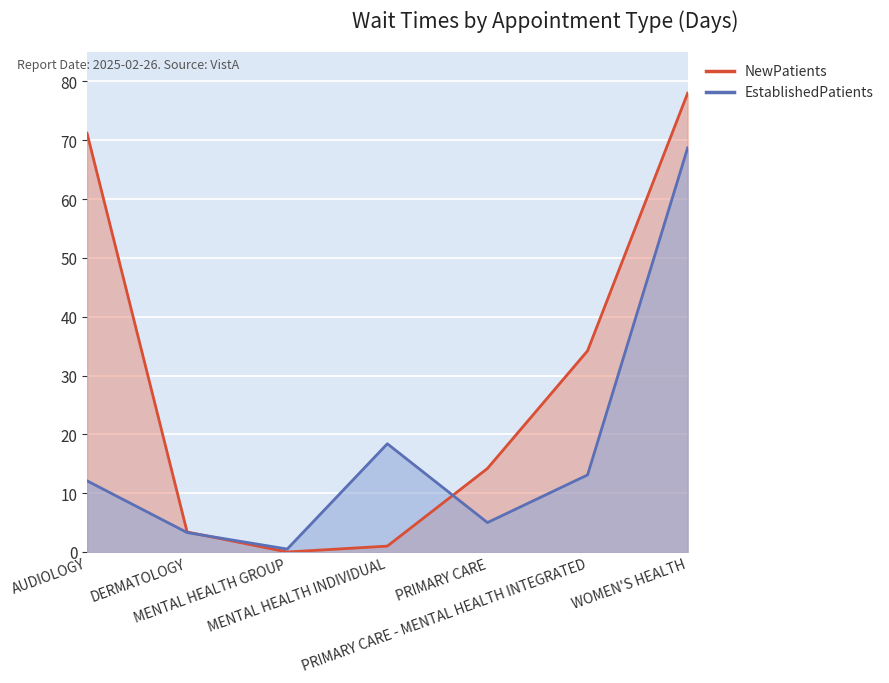

Count the number of categories in the chart.

7